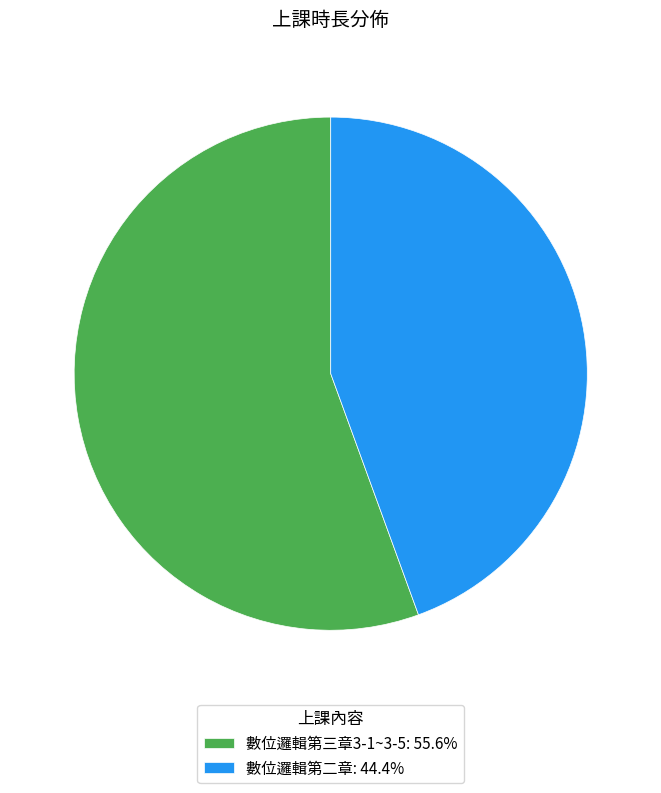

Approximately how many times larger is the value at 數位邏輯第二章: 44.4% compared to 數位邏輯第三章3-1~3-5: 55.6%?

0.8